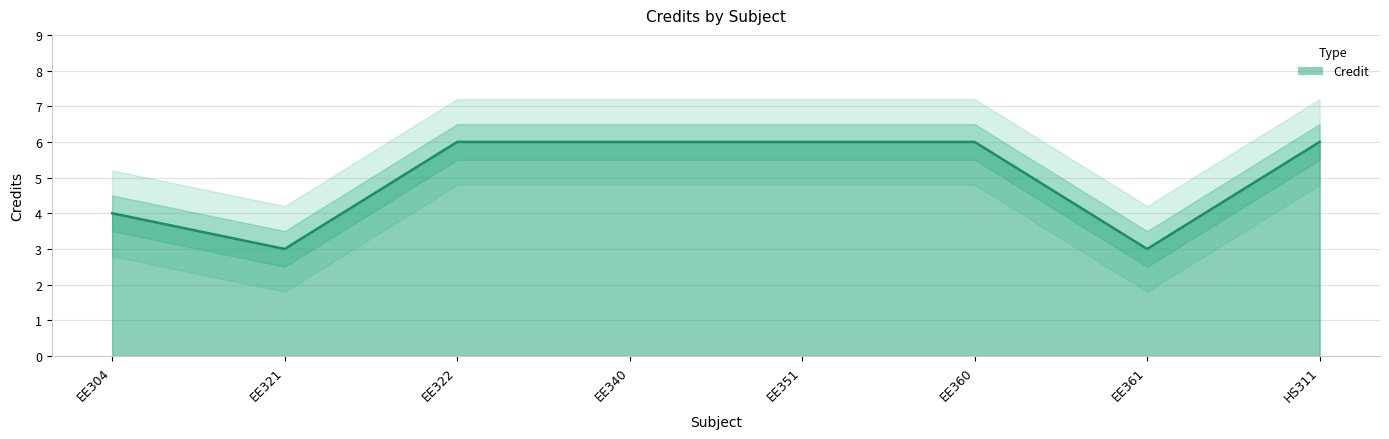

Reading right to left, extract all data points from this chart.

6	3	6	6	6	6	3	4